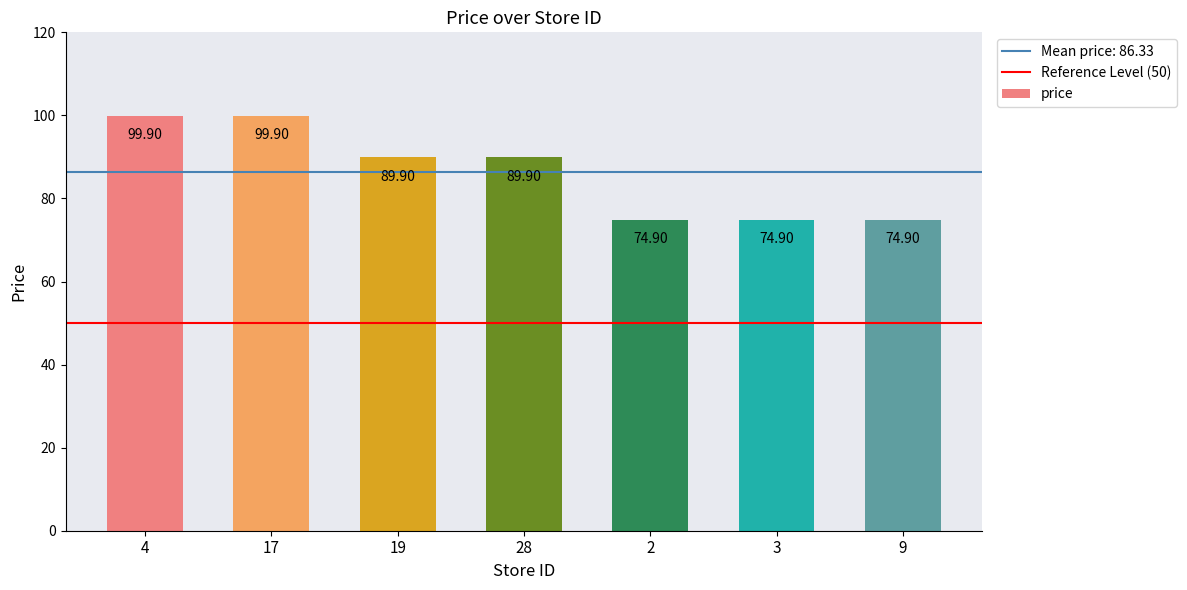

What is the sum of the values at 2 and 4?

174.8